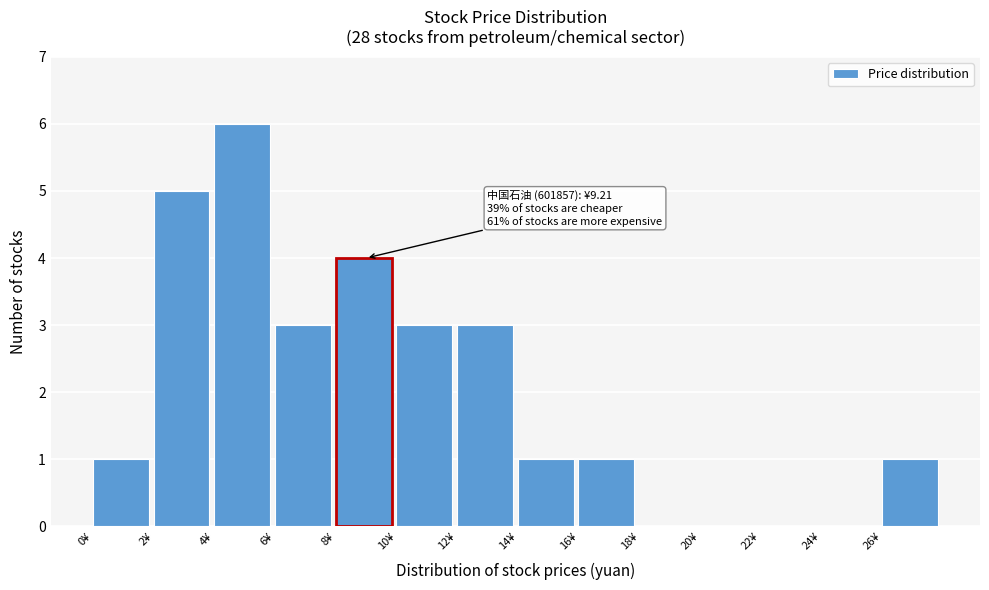

Over which range of the x-axis is the bar tallest?

4 to 6